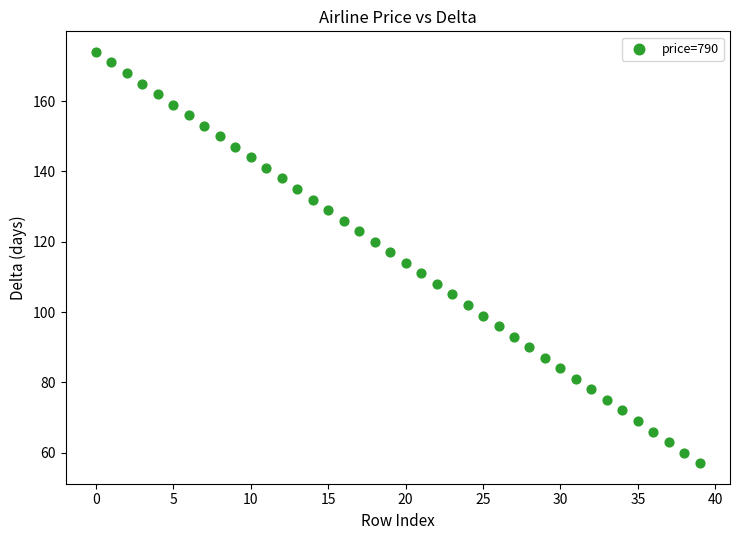

What is the range of Y values (max minus min)?

117